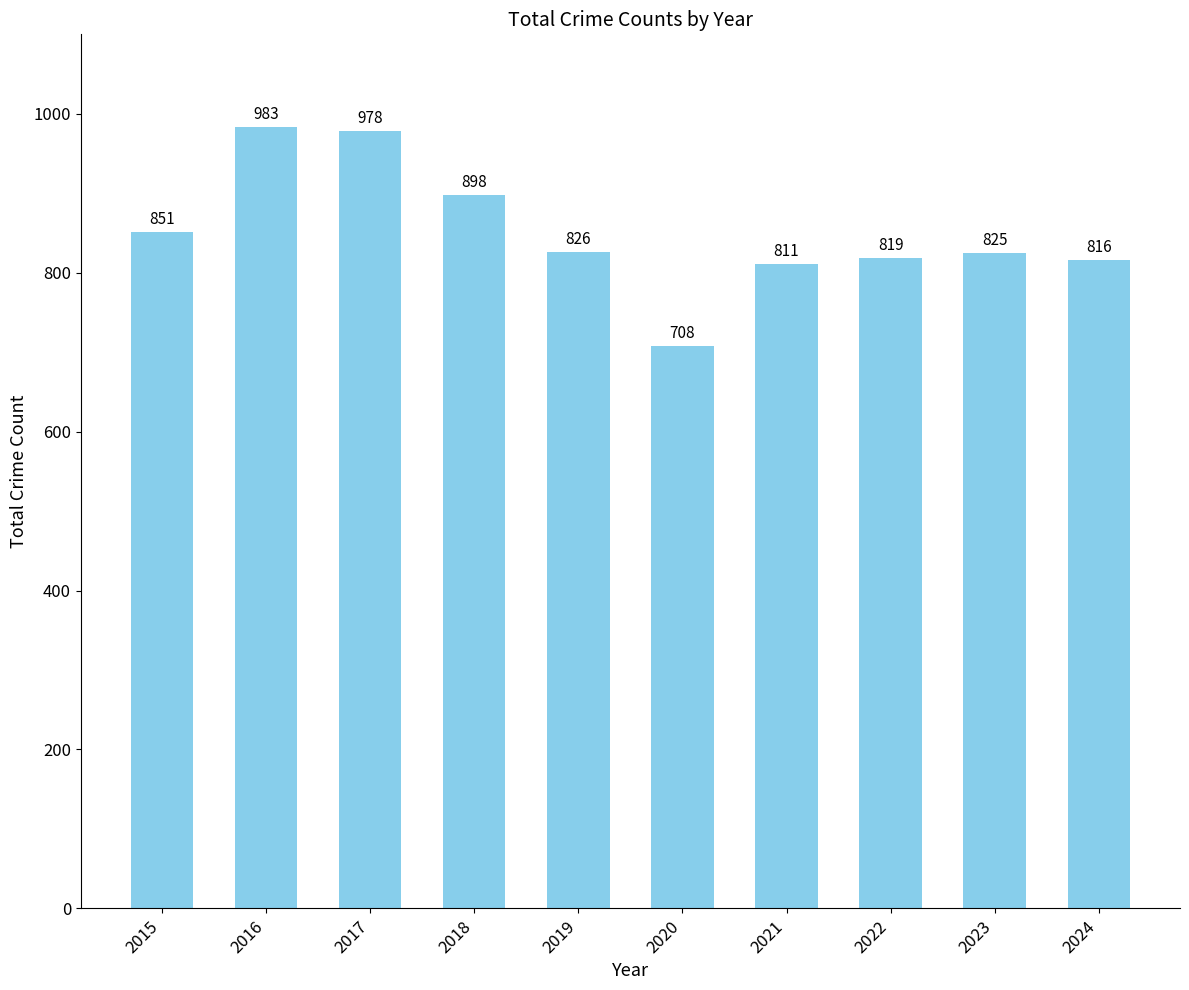

What is the value of the 5th bar from the left?

826